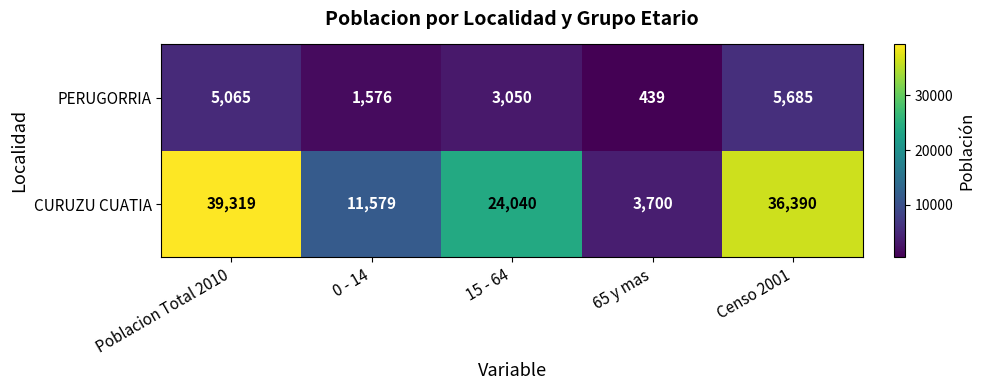

Rank the series by their maximum value, from lowest to highest.

PERUGORRIA, CURUZU CUATIA